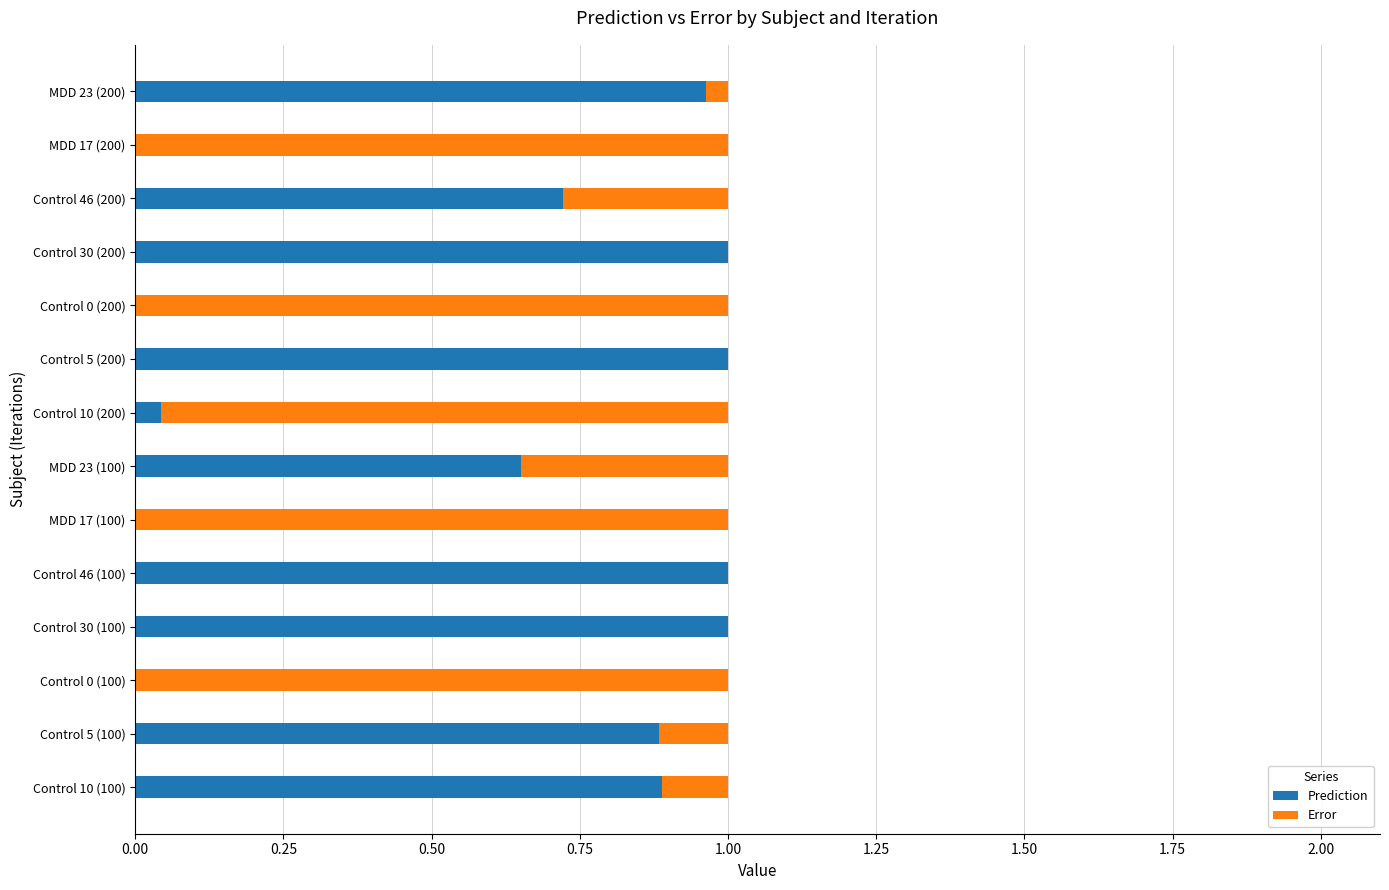

The Prediction series shows 0.4 at Control 46 (100). True or false?

False